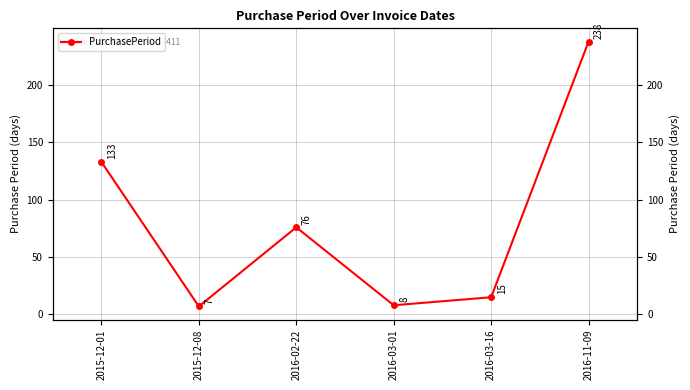

True or false: there are more than 0 points higher than both neighbors.

True